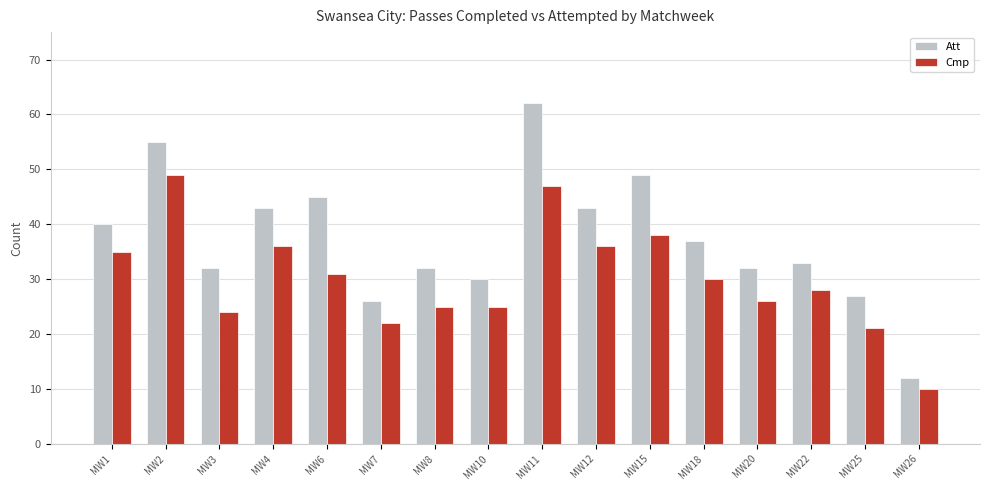

What value does the Att series have at MW4, to the nearest 5?

45